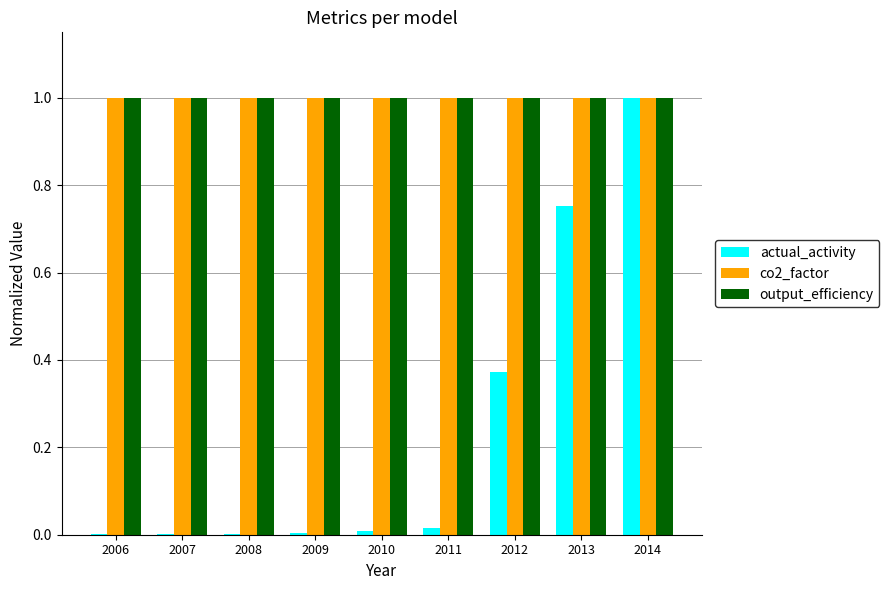

At which category is the sum across all series the highest?

2014